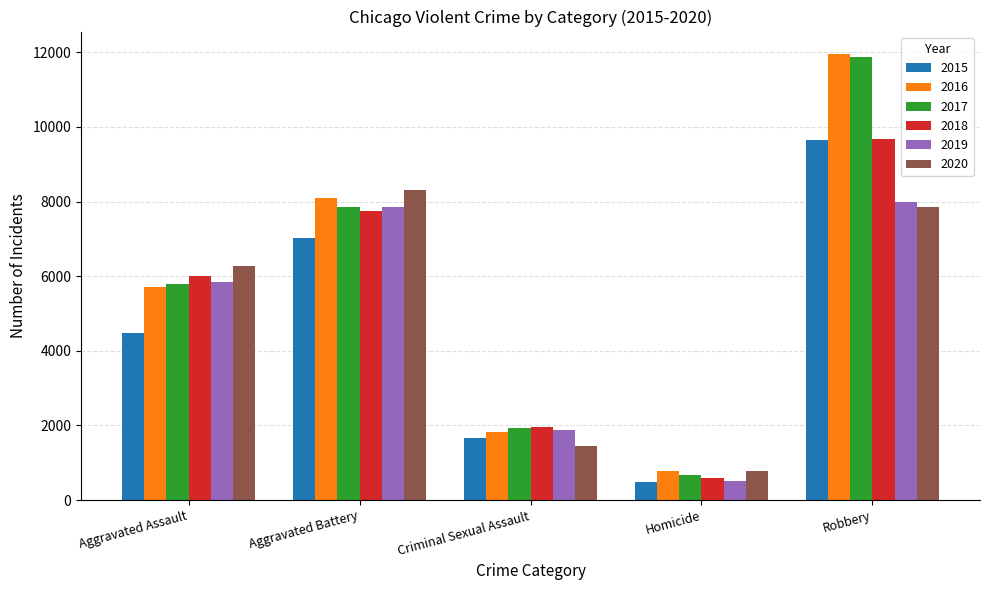

Between Aggravated Assault and Aggravated Battery, which series saw the biggest shift?

2015